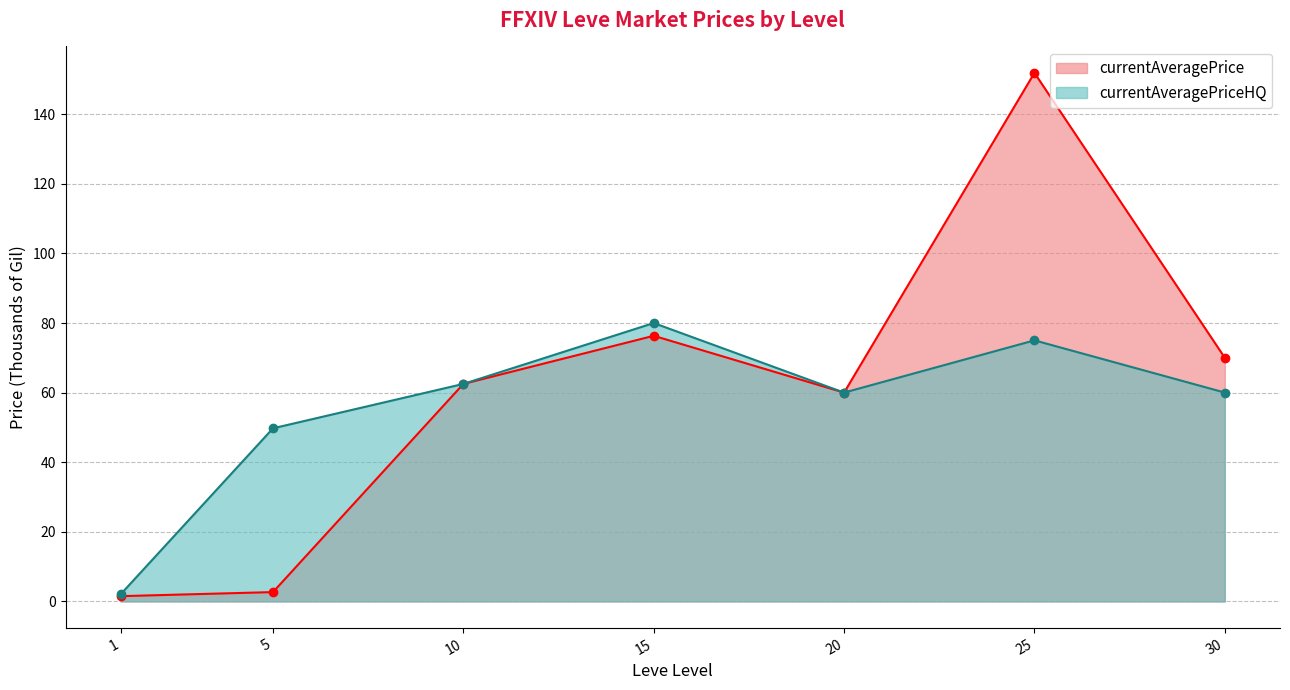

Where is currentAveragePrice nearest to the value 76?

15